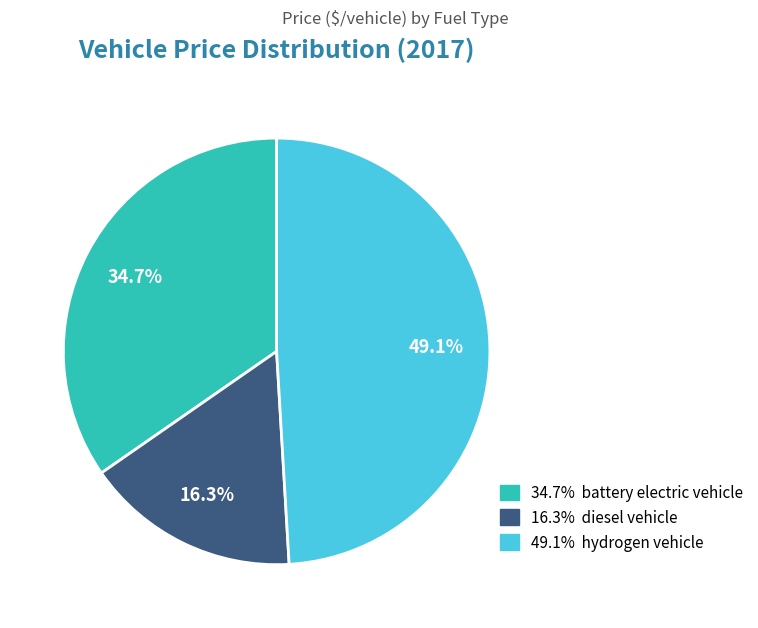

Is there any slice that represents more than half of the pie?

No